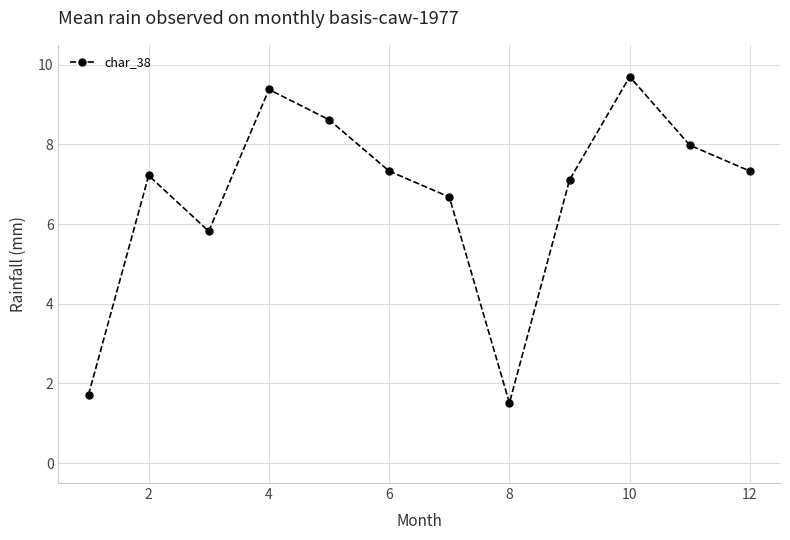

How many interior local peaks (higher than both neighbors) does the data have?

3